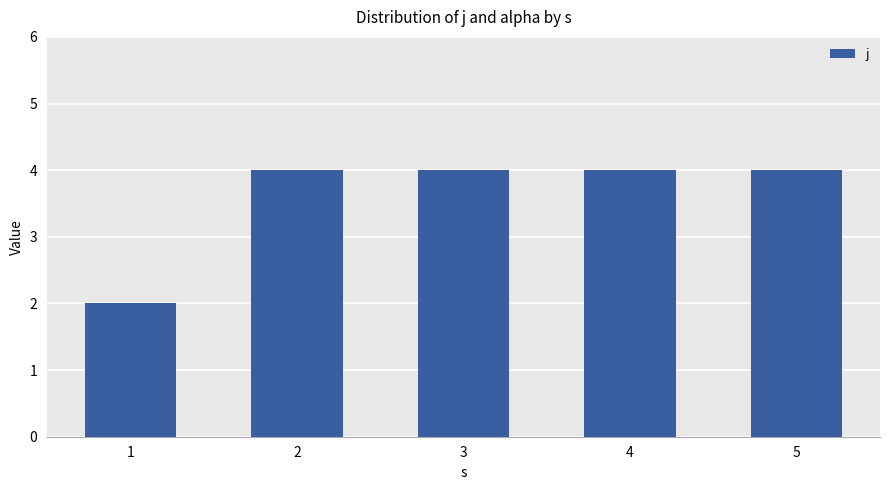

Are the bars grouped side by side (vs. stacked)?

No